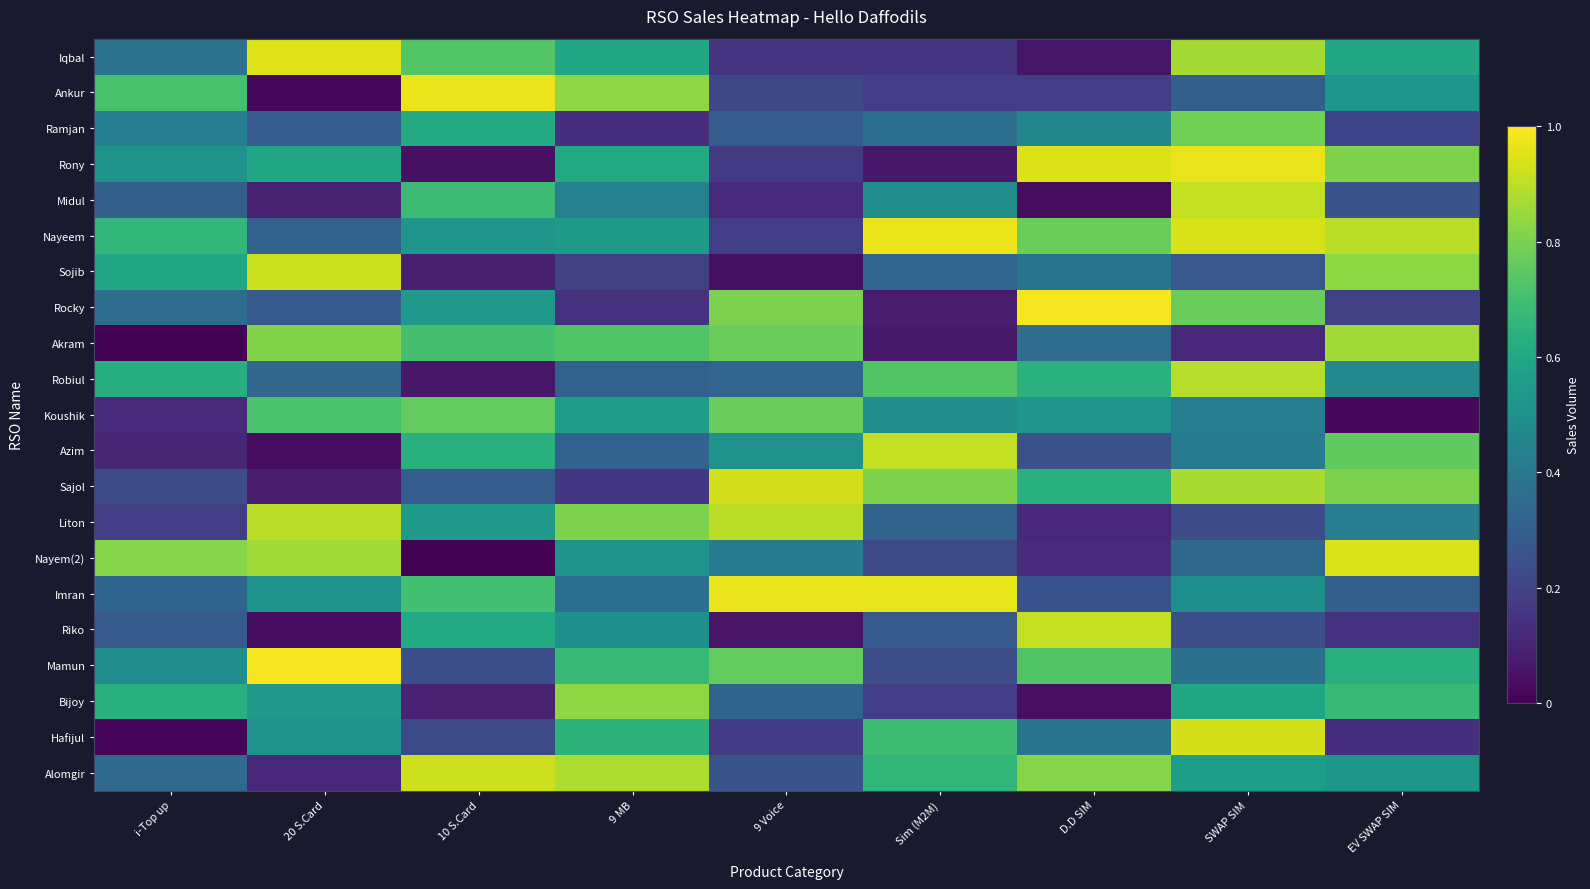

Reading left to right, what are all the values shown in this chart?

Iqbal: i-Top up=0.4	20 S.Card=1.0	10 S.Card=0.7	9 MB=0.6	9 Voice=0.2	Sim (M2M)=0.2	D.D SIM=0.1	SWAP SIM=0.9	EV SWAP SIM=0.6
Ankur: i-Top up=0.7	20 S.Card=0.0	10 S.Card=1.0	9 MB=0.8	9 Voice=0.2	Sim (M2M)=0.2	D.D SIM=0.2	SWAP SIM=0.3	EV SWAP SIM=0.5
Ramjan: i-Top up=0.4	20 S.Card=0.3	10 S.Card=0.6	9 MB=0.1	9 Voice=0.3	Sim (M2M)=0.4	D.D SIM=0.5	SWAP SIM=0.8	EV SWAP SIM=0.2
Rony: i-Top up=0.5	20 S.Card=0.6	10 S.Card=0.0	9 MB=0.6	9 Voice=0.2	Sim (M2M)=0.1	D.D SIM=0.9	SWAP SIM=1.0	EV SWAP SIM=0.8
Midul: i-Top up=0.3	20 S.Card=0.1	10 S.Card=0.7	9 MB=0.4	9 Voice=0.1	Sim (M2M)=0.5	D.D SIM=0.0	SWAP SIM=0.9	EV SWAP SIM=0.3
Nayeem: i-Top up=0.7	20 S.Card=0.3	10 S.Card=0.5	9 MB=0.5	9 Voice=0.2	Sim (M2M)=1.0	D.D SIM=0.8	SWAP SIM=0.9	EV SWAP SIM=0.9
Sojib: i-Top up=0.6	20 S.Card=0.9	10 S.Card=0.1	9 MB=0.2	9 Voice=0.0	Sim (M2M)=0.3	D.D SIM=0.4	SWAP SIM=0.3	EV SWAP SIM=0.8
Rocky: i-Top up=0.4	20 S.Card=0.3	10 S.Card=0.5	9 MB=0.1	9 Voice=0.8	Sim (M2M)=0.1	D.D SIM=1.0	SWAP SIM=0.8	EV SWAP SIM=0.2
Akram: i-Top up=0.0	20 S.Card=0.8	10 S.Card=0.7	9 MB=0.7	9 Voice=0.8	Sim (M2M)=0.1	D.D SIM=0.4	SWAP SIM=0.1	EV SWAP SIM=0.9
Robiul: i-Top up=0.6	20 S.Card=0.3	10 S.Card=0.1	9 MB=0.3	9 Voice=0.3	Sim (M2M)=0.7	D.D SIM=0.6	SWAP SIM=0.9	EV SWAP SIM=0.5
Koushik: i-Top up=0.1	20 S.Card=0.7	10 S.Card=0.8	9 MB=0.6	9 Voice=0.8	Sim (M2M)=0.5	D.D SIM=0.5	SWAP SIM=0.4	EV SWAP SIM=0.0
Azim: i-Top up=0.1	20 S.Card=0.0	10 S.Card=0.6	9 MB=0.3	9 Voice=0.5	Sim (M2M)=0.9	D.D SIM=0.2	SWAP SIM=0.4	EV SWAP SIM=0.8
Sajol: i-Top up=0.2	20 S.Card=0.1	10 S.Card=0.3	9 MB=0.2	9 Voice=0.9	Sim (M2M)=0.8	D.D SIM=0.6	SWAP SIM=0.9	EV SWAP SIM=0.8
Liton: i-Top up=0.2	20 S.Card=0.9	10 S.Card=0.5	9 MB=0.8	9 Voice=0.9	Sim (M2M)=0.3	D.D SIM=0.1	SWAP SIM=0.2	EV SWAP SIM=0.4
Nayem(2): i-Top up=0.8	20 S.Card=0.9	10 S.Card=0.0	9 MB=0.5	9 Voice=0.4	Sim (M2M)=0.2	D.D SIM=0.1	SWAP SIM=0.3	EV SWAP SIM=0.9
Imran: i-Top up=0.3	20 S.Card=0.5	10 S.Card=0.7	9 MB=0.4	9 Voice=1.0	Sim (M2M)=1.0	D.D SIM=0.3	SWAP SIM=0.5	EV SWAP SIM=0.3
Riko: i-Top up=0.3	20 S.Card=0.0	10 S.Card=0.6	9 MB=0.5	9 Voice=0.1	Sim (M2M)=0.3	D.D SIM=0.9	SWAP SIM=0.2	EV SWAP SIM=0.1
Mamun: i-Top up=0.5	20 S.Card=1.0	10 S.Card=0.2	9 MB=0.7	9 Voice=0.8	Sim (M2M)=0.2	D.D SIM=0.7	SWAP SIM=0.4	EV SWAP SIM=0.6
Bijoy: i-Top up=0.6	20 S.Card=0.5	10 S.Card=0.1	9 MB=0.8	9 Voice=0.3	Sim (M2M)=0.2	D.D SIM=0.0	SWAP SIM=0.6	EV SWAP SIM=0.7
Hafijul: i-Top up=0.0	20 S.Card=0.5	10 S.Card=0.2	9 MB=0.6	9 Voice=0.2	Sim (M2M)=0.7	D.D SIM=0.4	SWAP SIM=0.9	EV SWAP SIM=0.1
Alomgir: i-Top up=0.3	20 S.Card=0.1	10 S.Card=0.9	9 MB=0.9	9 Voice=0.3	Sim (M2M)=0.7	D.D SIM=0.8	SWAP SIM=0.6	EV SWAP SIM=0.5